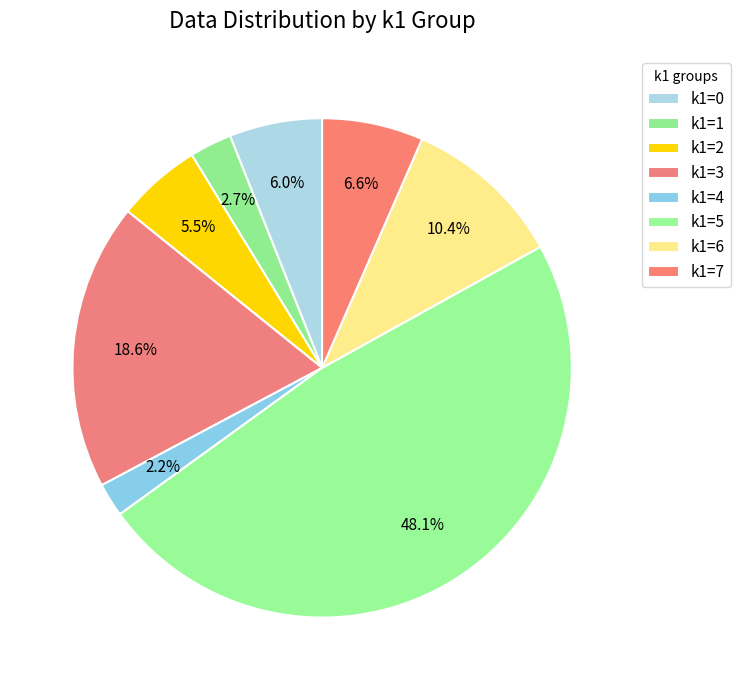

How many slices are in this pie chart?

8